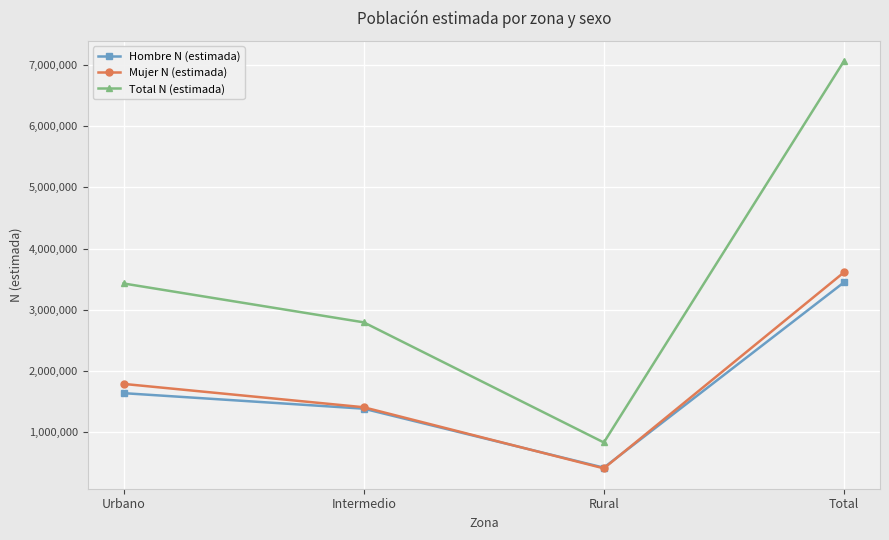

List the series in order of their peak value, lowest first.

Hombre N (estimada), Mujer N (estimada), Total N (estimada)